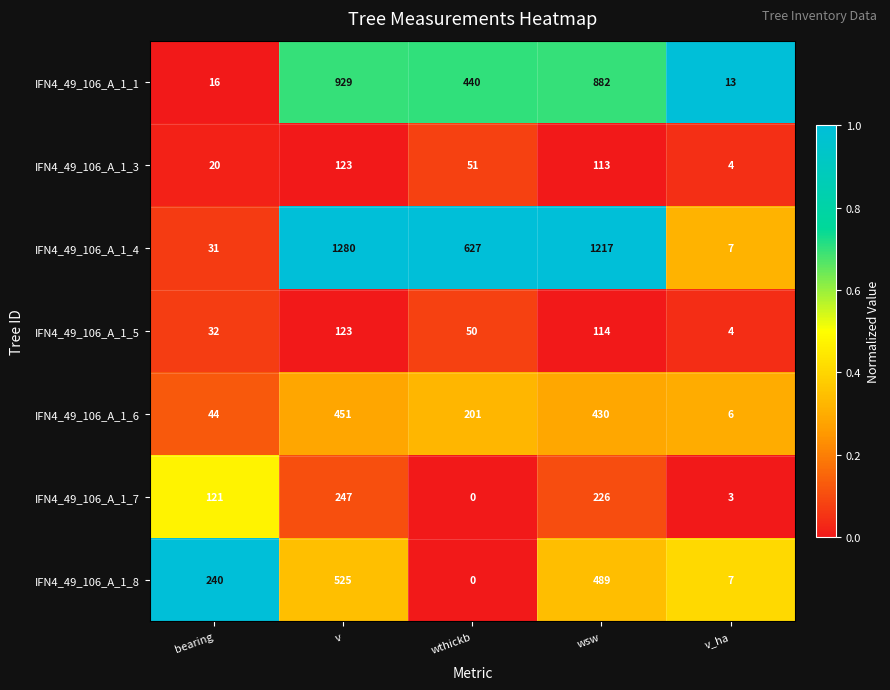

What is the difference between the second highest and minimum values in the IFN4_49_106_A_1_5 series?

110